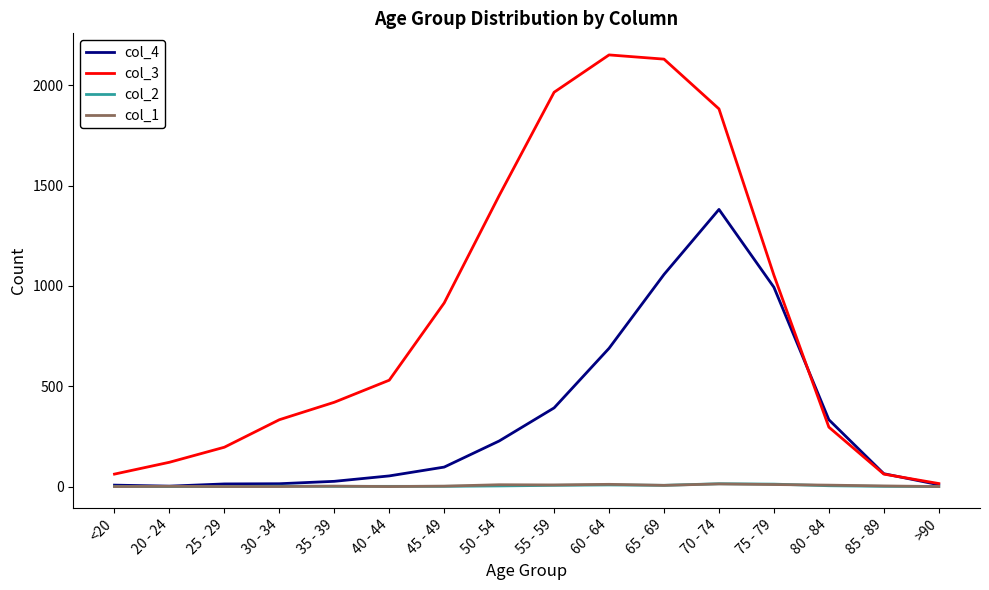

The value of col_2 at 20 - 24 is 0. True or false?

True